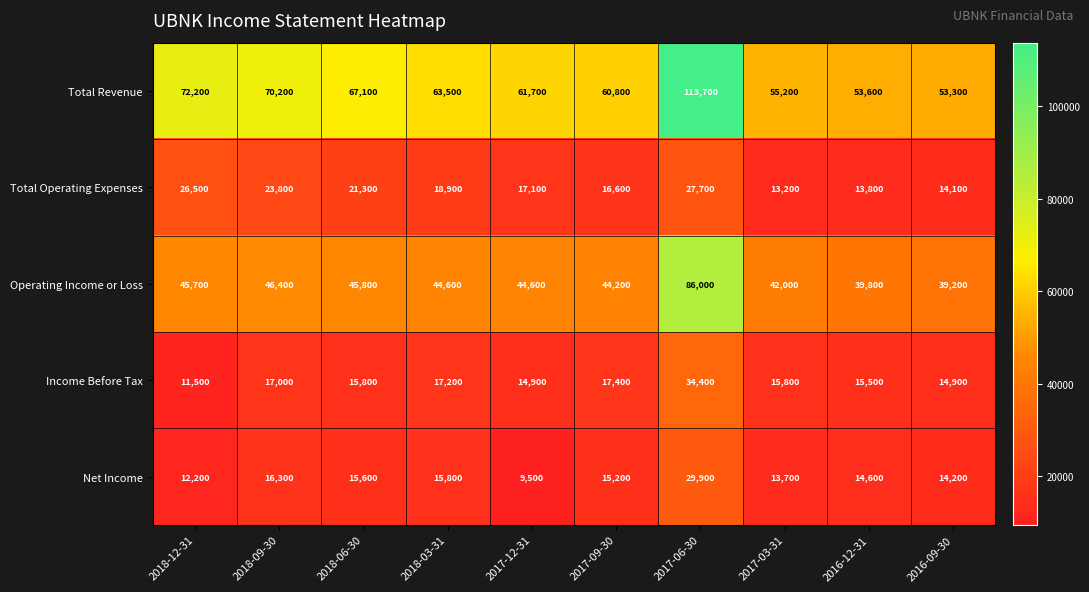

What is the maximum value shown in the chart?

113700